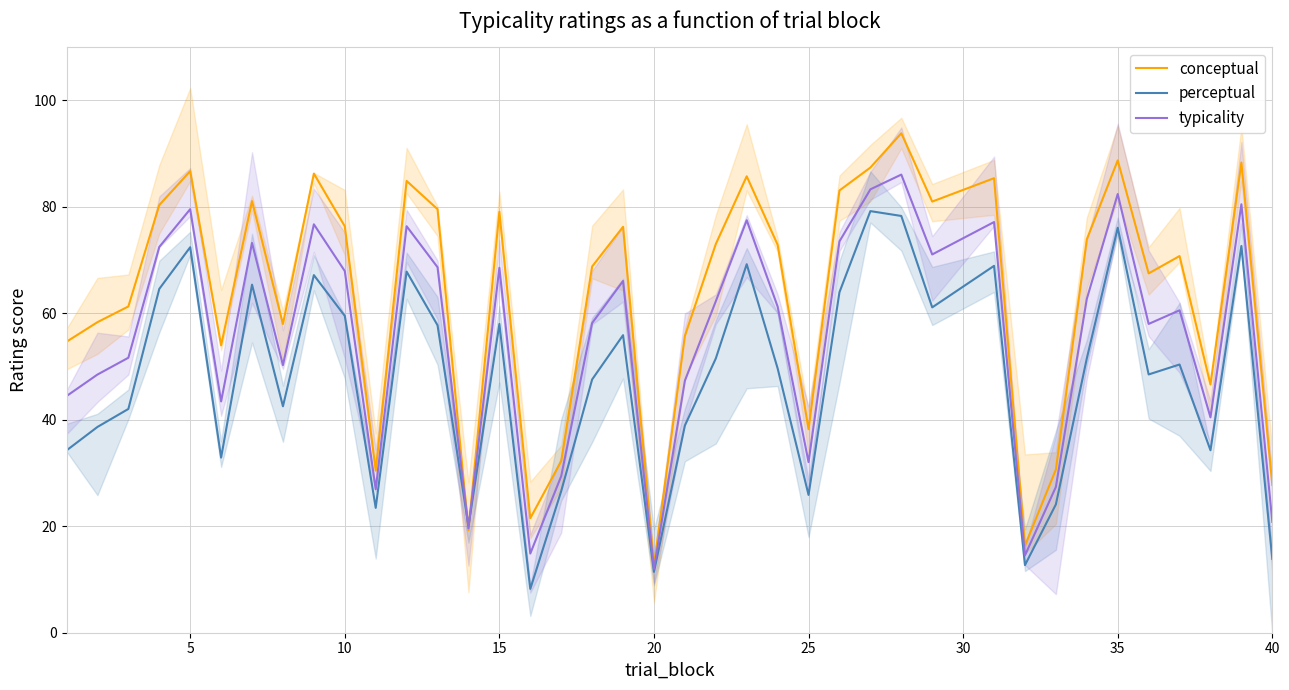

Which series has the largest total across all categories?

conceptual